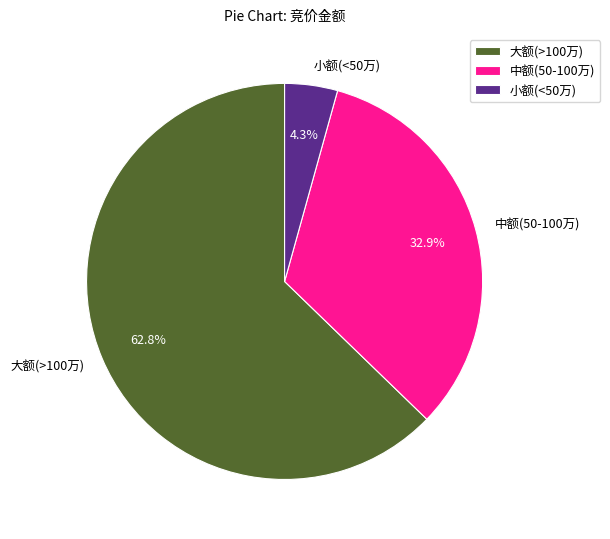

Combined, do 小额(<50万) and 中额(50-100万) account for over 50%?

No